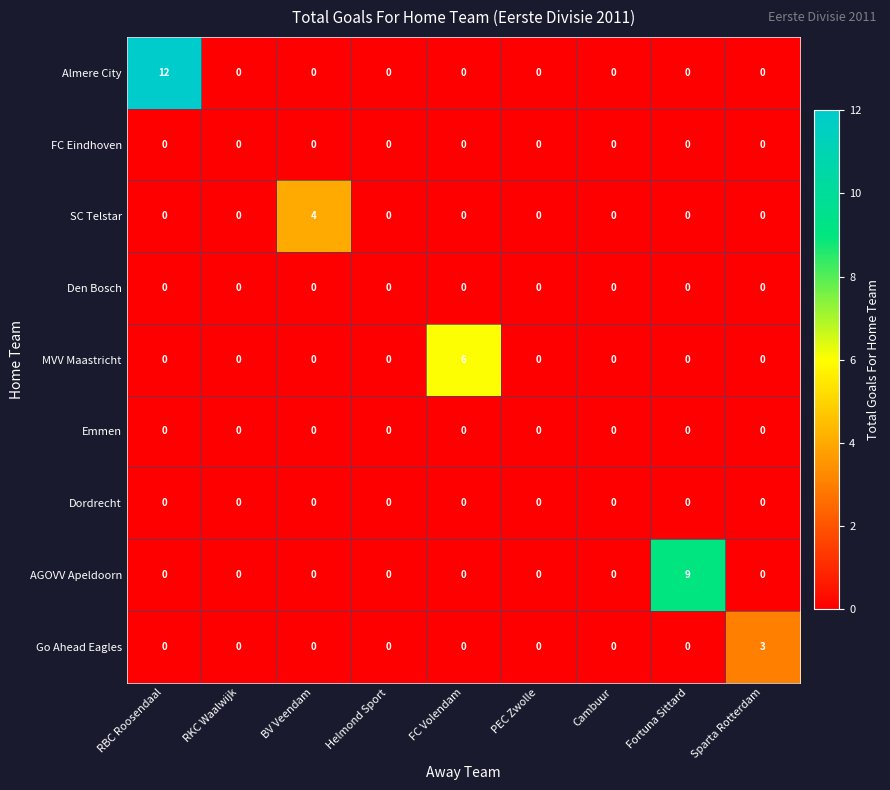

At which category is the sum across all series the highest?

RBC Roosendaal